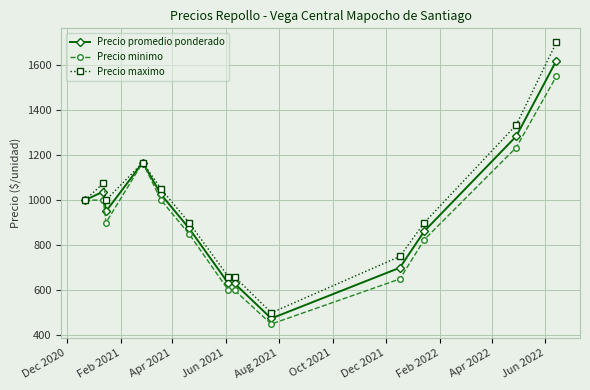

Rank the series by their maximum value, from lowest to highest.

Precio minimo, Precio promedio ponderado, Precio maximo